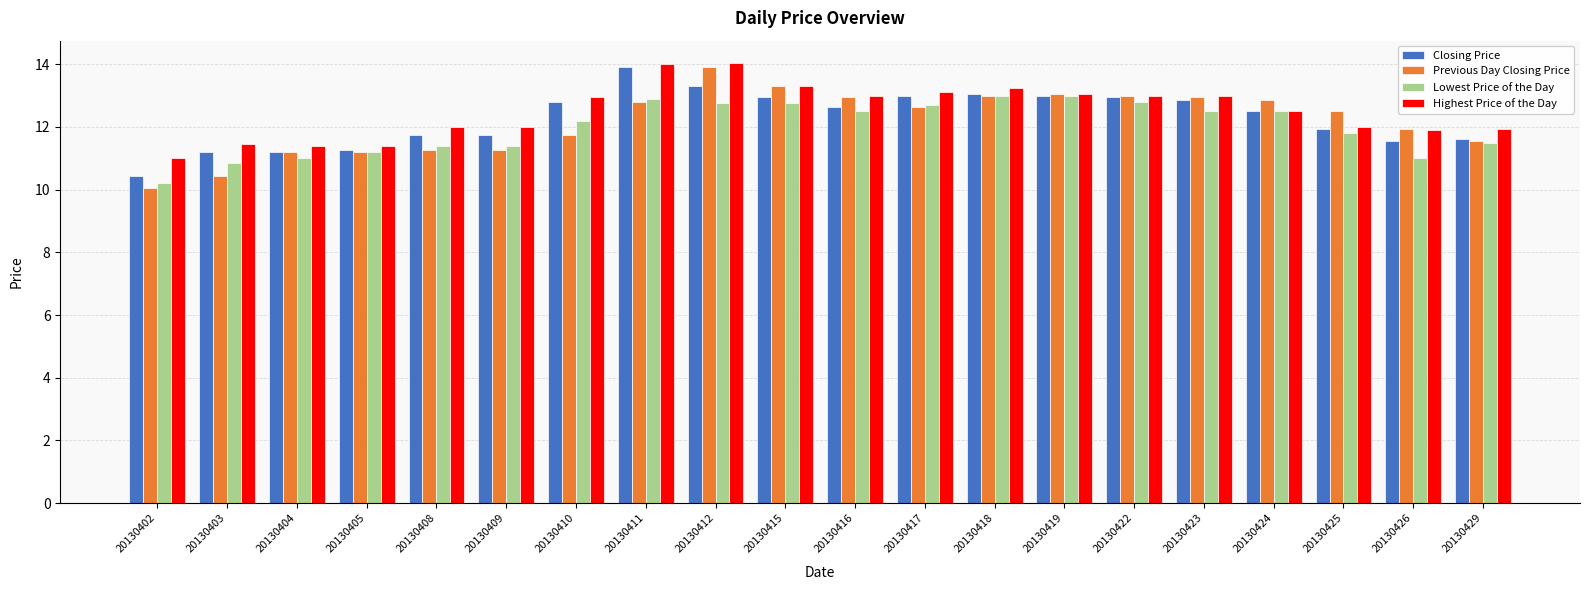

Is it true that Closing Price equals 11.2 at 20130404?

True